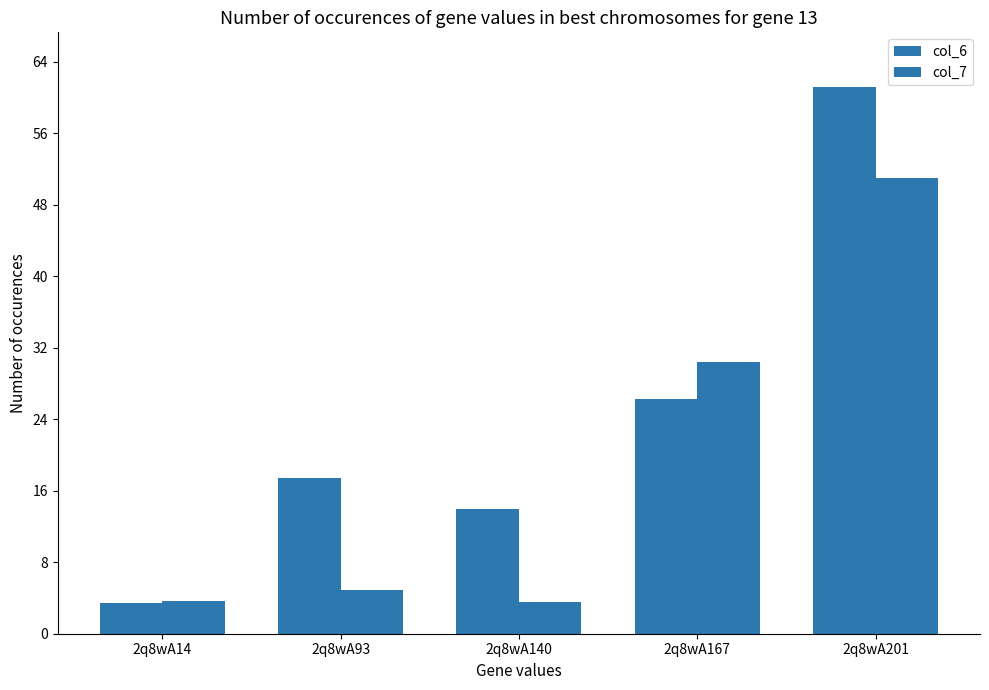

What is the value of the col_7 bar at the 2nd from the left?

4.9